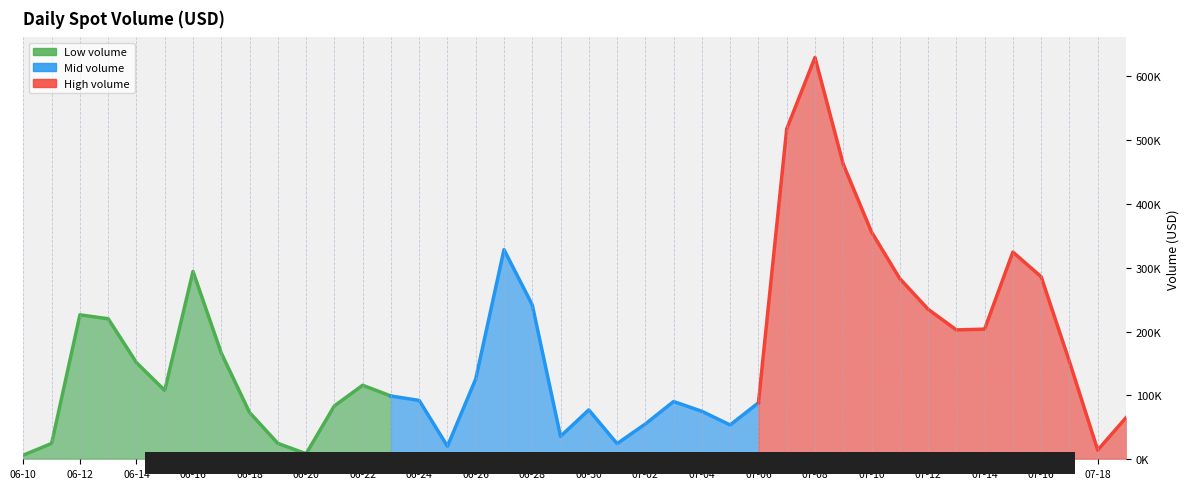

Does the chart have visible grid lines?

No